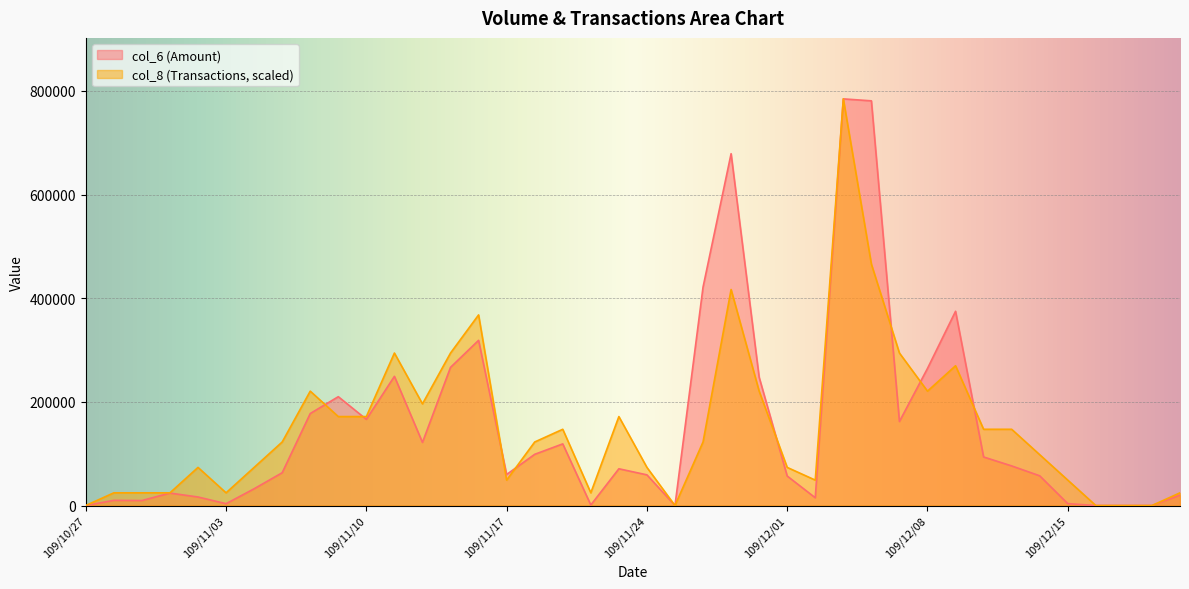

What is the label of the 28th point from the left?

109/12/03